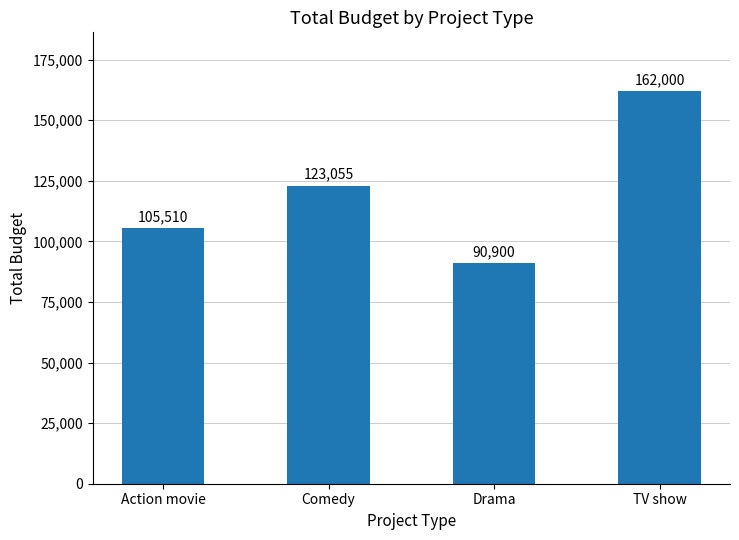

List the labels in order of value, smallest first.

Drama, Action movie, Comedy, TV show